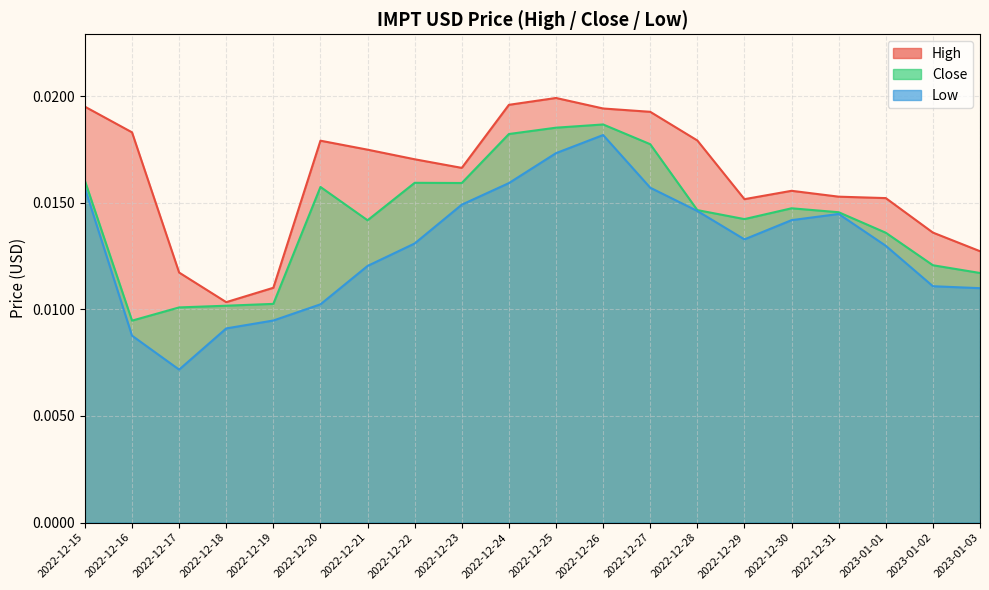

The High series shows 0.0 at 2022-12-15. True or false?

True